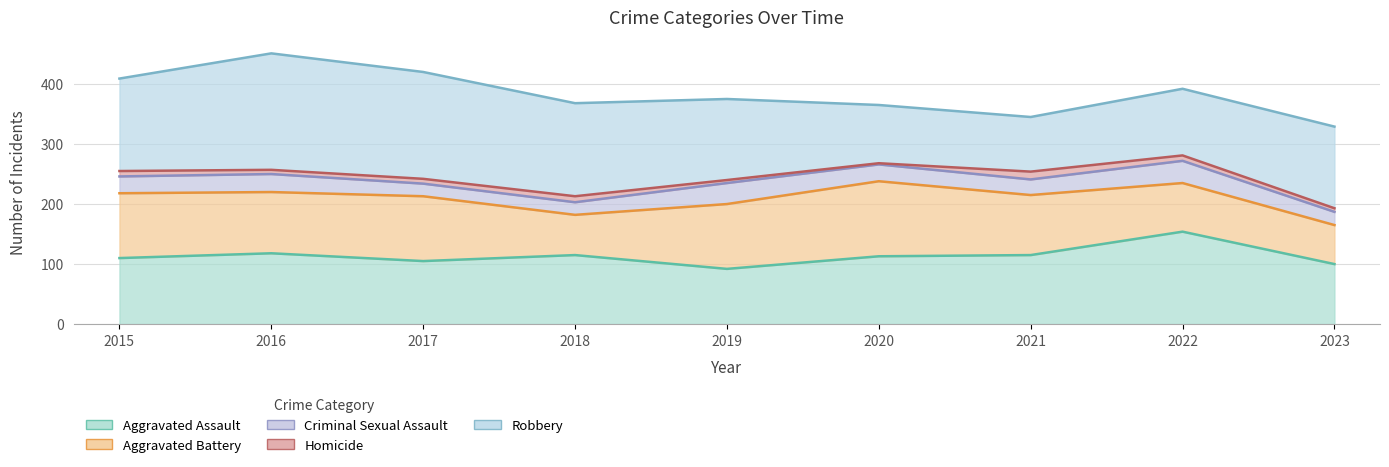

How many interior local peaks does the Aggravated Battery series have?

2